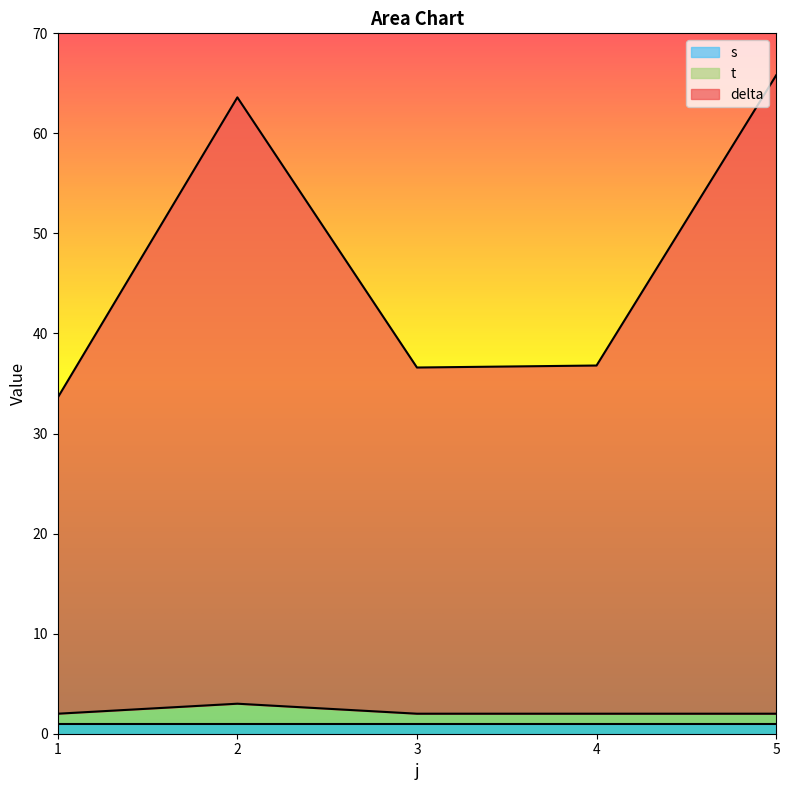

At which label does delta reach its peak?

5